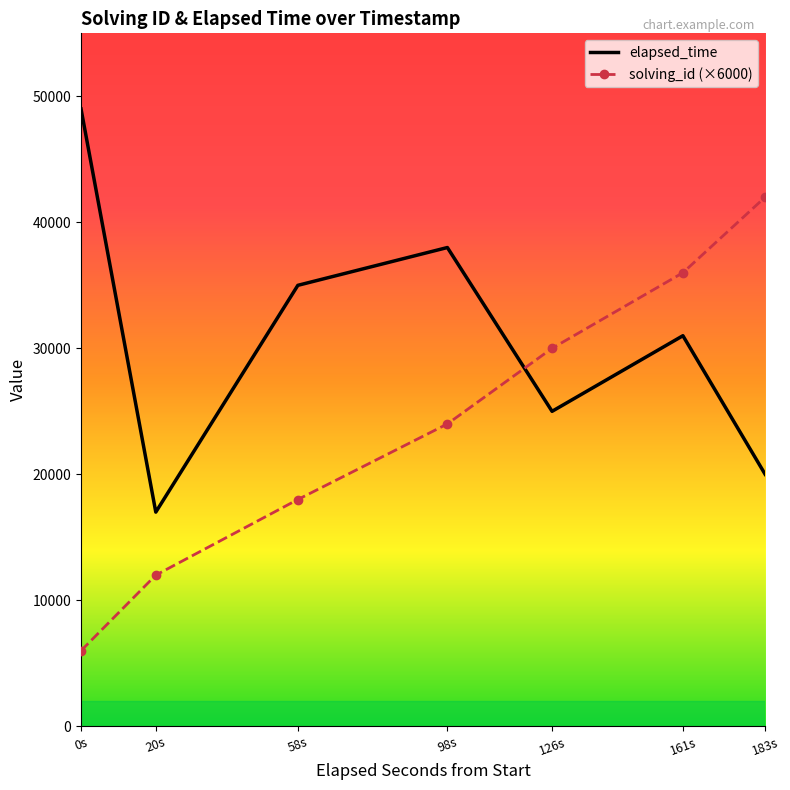

Between 161s and 183s, which series saw the biggest shift?

elapsed_time